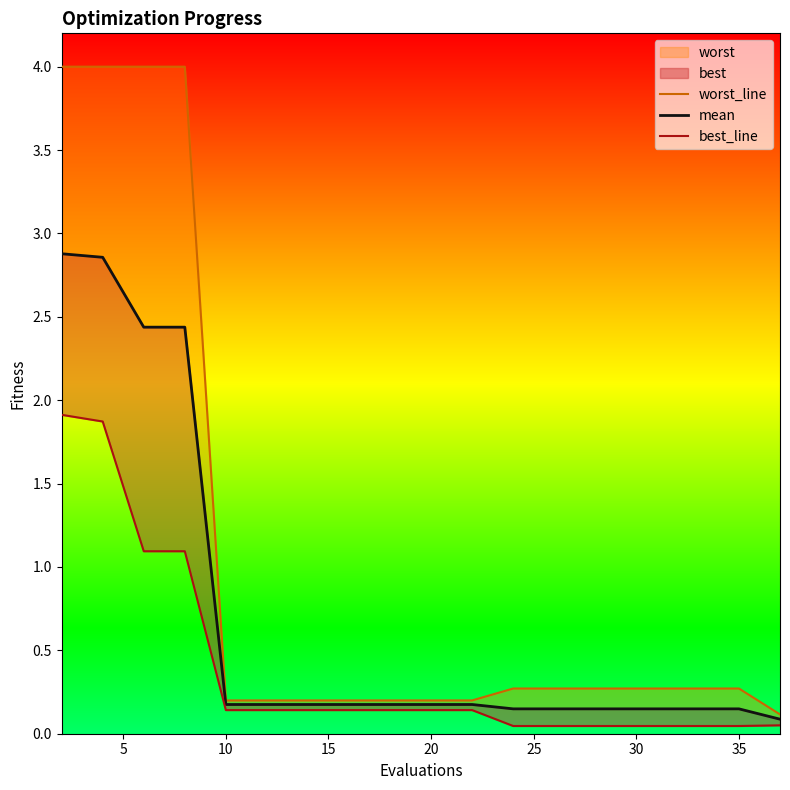

Reading left to right, transcribe all the data shown in this chart.

worst_line: 4.0	4.0	4.0	4.0	0.2	0.2	0.2	0.2	0.2	0.2	0.2	0.3	0.3	0.3	0.3	0.3	0.3	0.3	0.3	0.1
mean: 2.9	2.9	2.4	2.4	0.2	0.2	0.2	0.2	0.2	0.2	0.2	0.1	0.1	0.1	0.1	0.1	0.1	0.1	0.1	0.1
best_line: 1.9	1.9	1.1	1.1	0.1	0.1	0.1	0.1	0.1	0.1	0.1	0.0	0.0	0.0	0.0	0.0	0.0	0.0	0.0	0.1